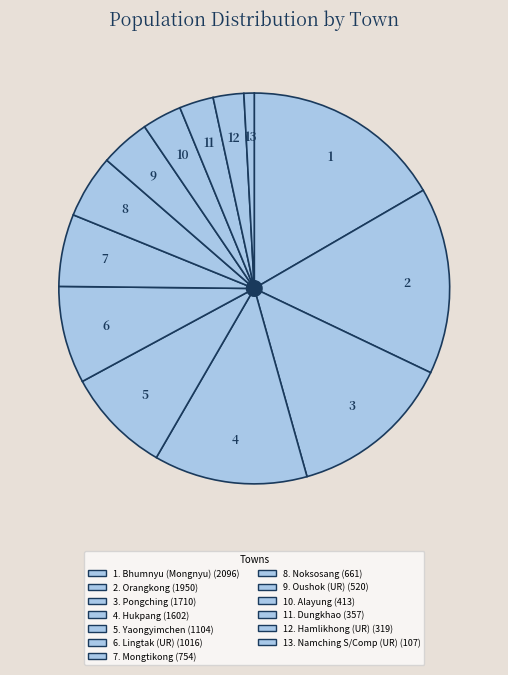

How many segments does this pie chart have?

13